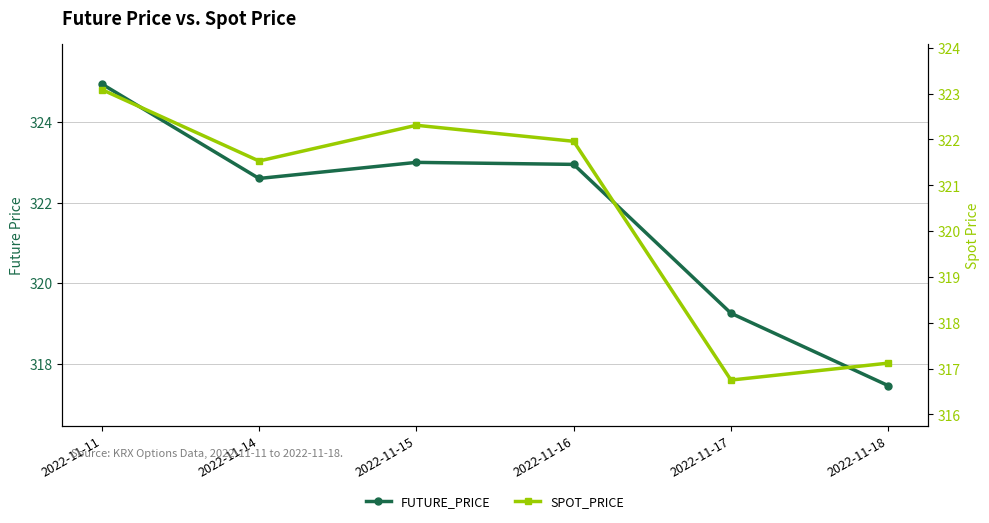

True or false: SPOT_PRICE and FUTURE_PRICE cross at least once.

False